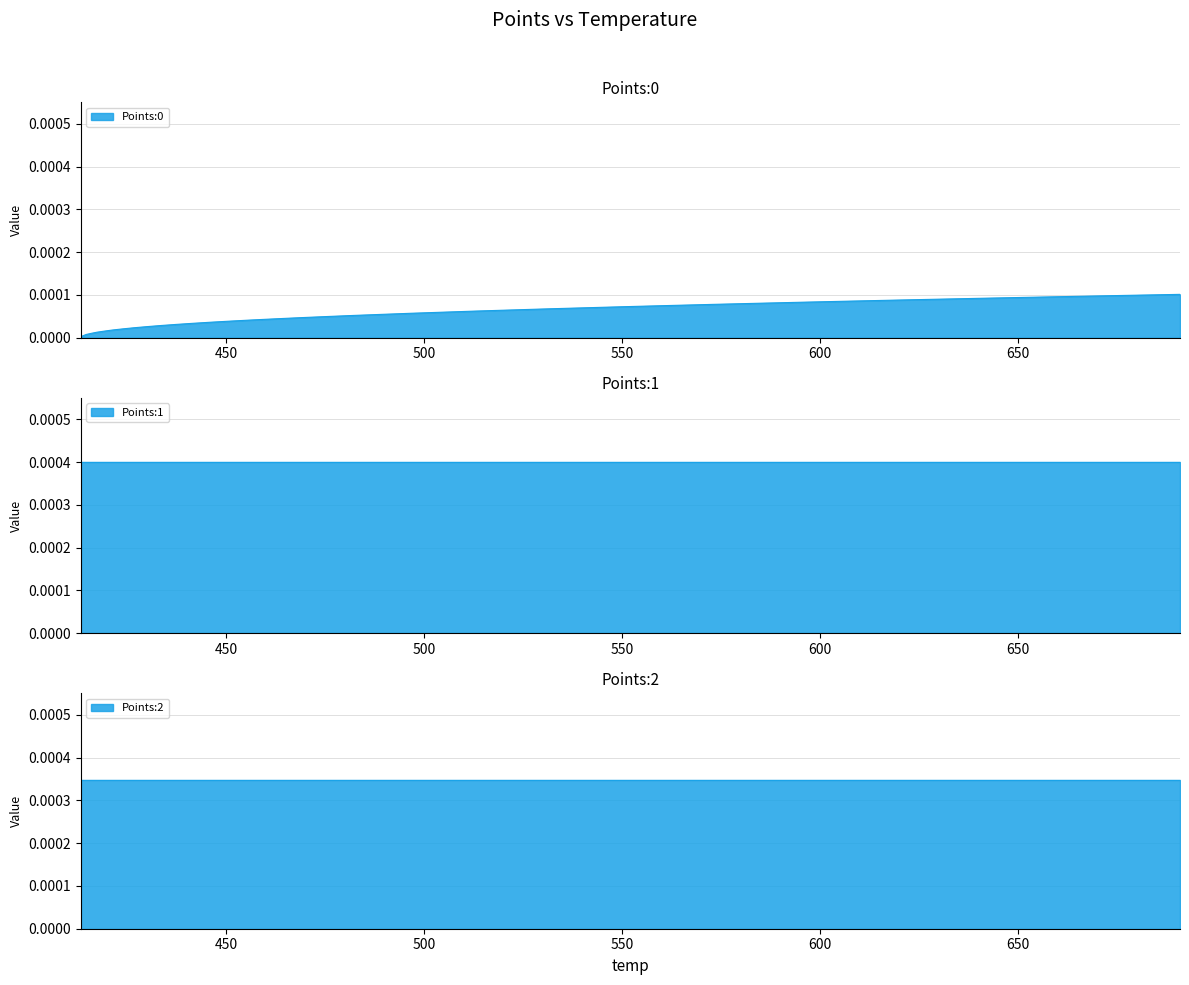

Which series has the largest total across all categories?

Points:1